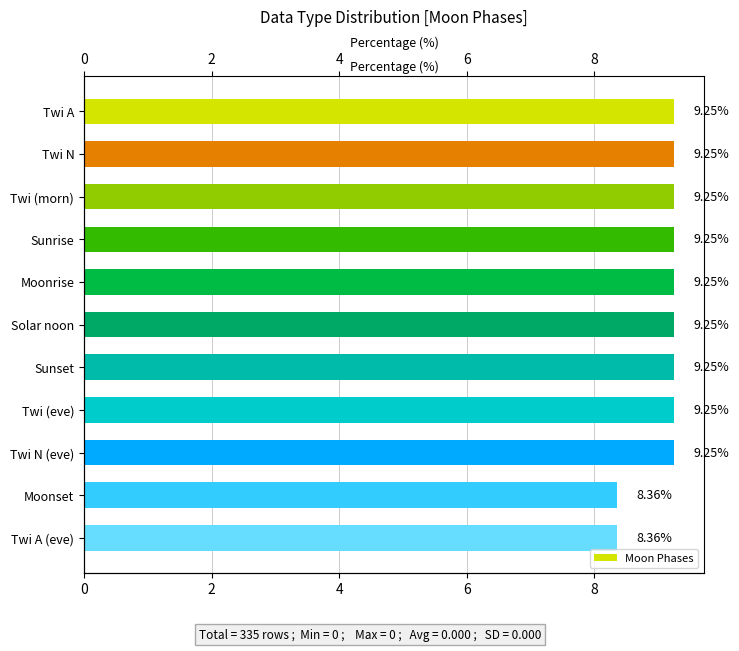

What is the ratio of the value at Twi A to the value at Sunset?

1.0